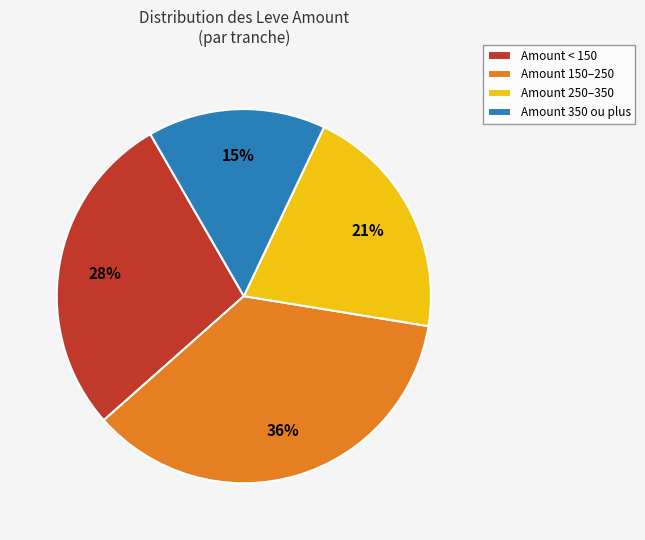

Count the number of slices in the pie.

4